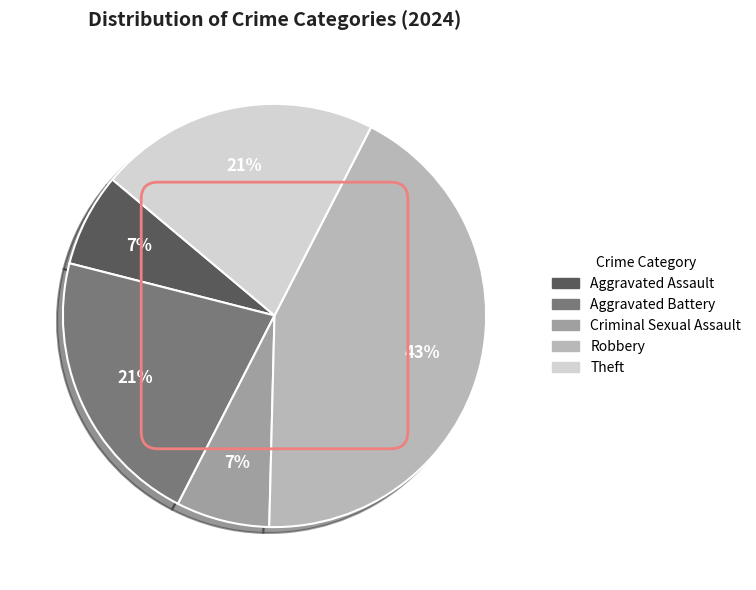

Count the number of slices in the pie.

5